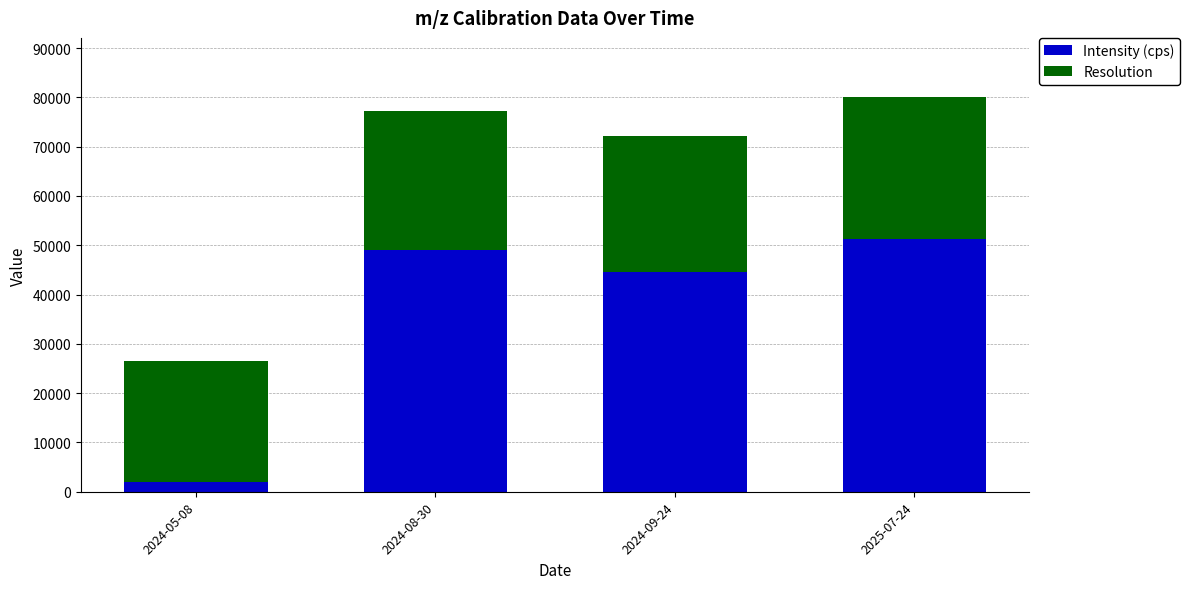

What is the sum of all Intensity (cps) values?

146809